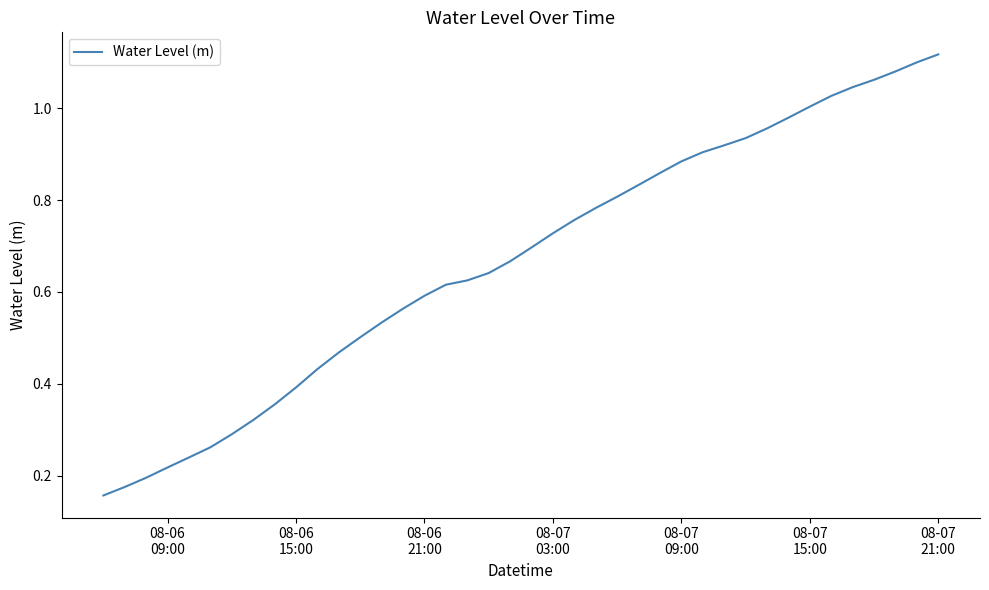

True or false: there are more than 0 points higher than both neighbors.

False